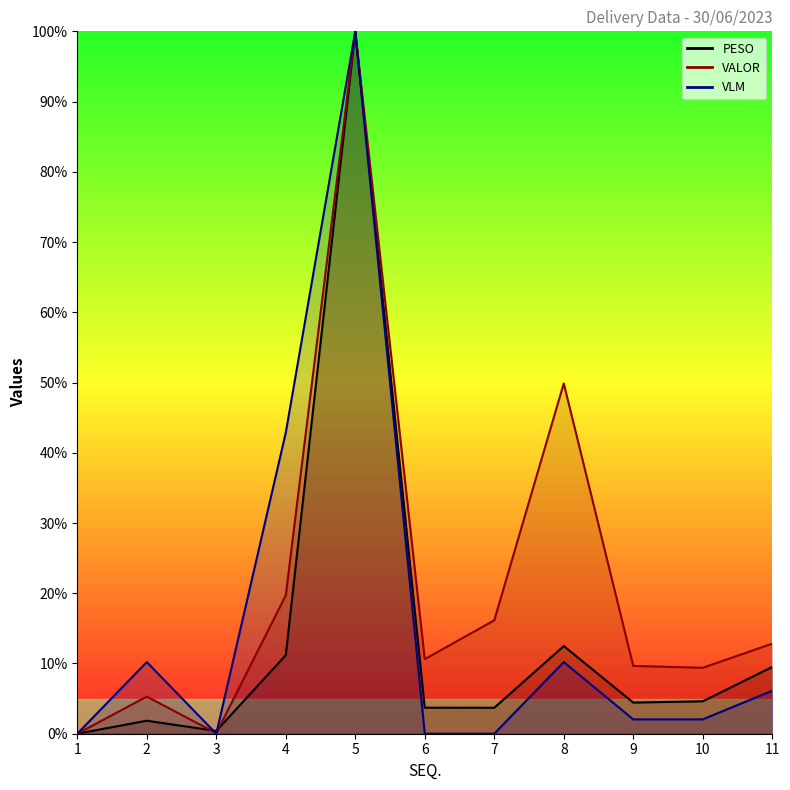

Is it true that VALOR equals 9.7 at 9?

True